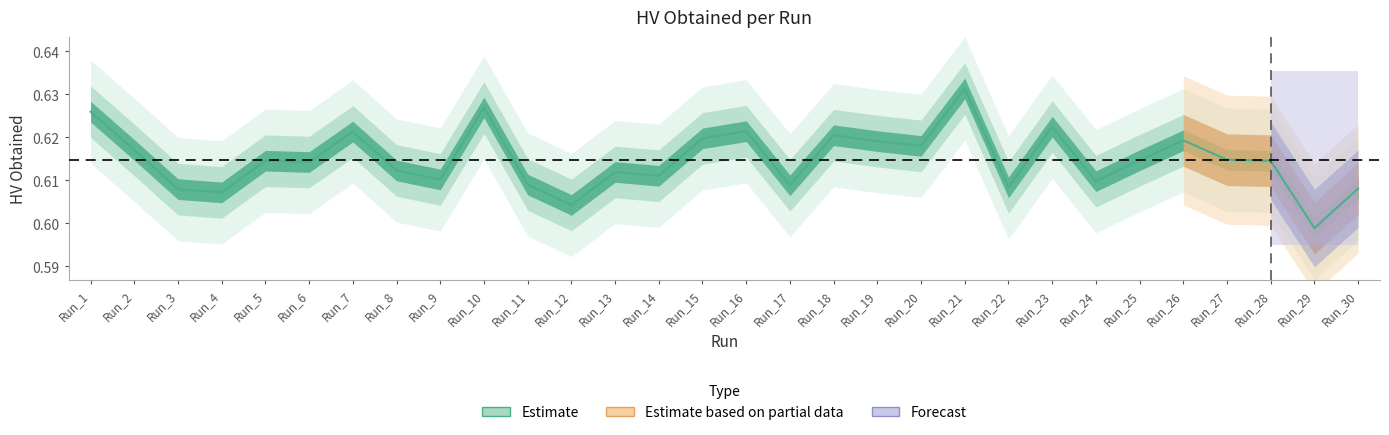

How many interior local peaks (higher than both neighbors) does the data have?

9